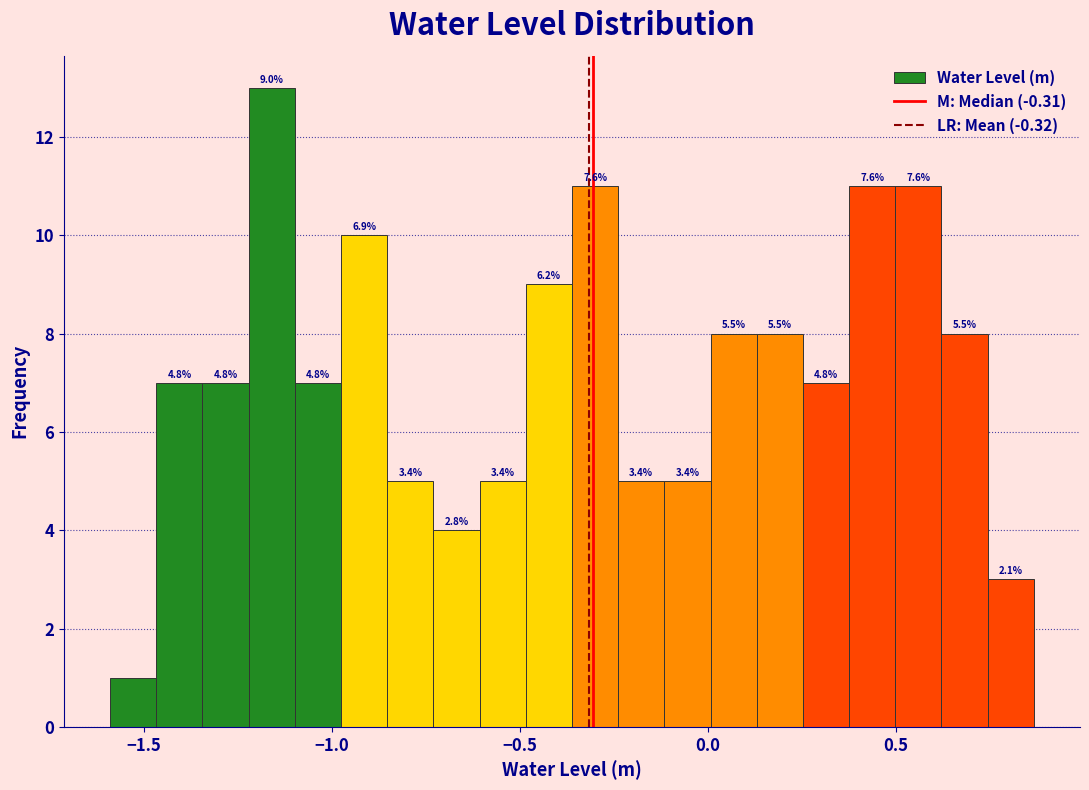

Read against the x-axis, roughly where is the centre of the tallest bar?

-1.15